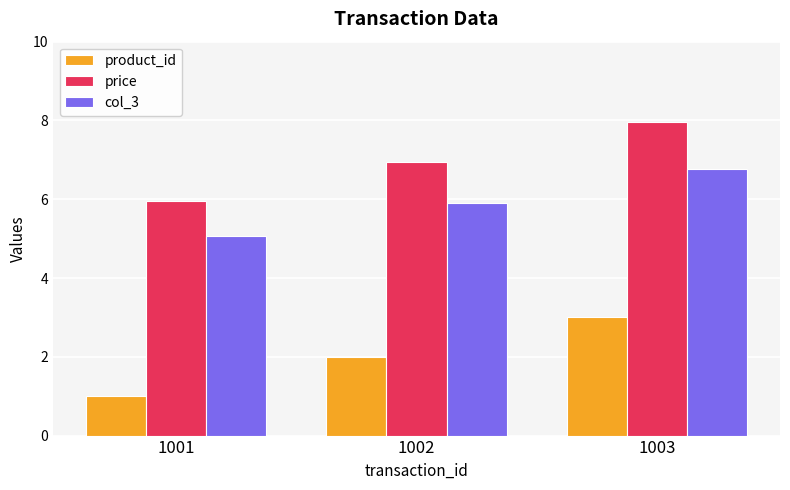

Read the price value at 1001.

6.0